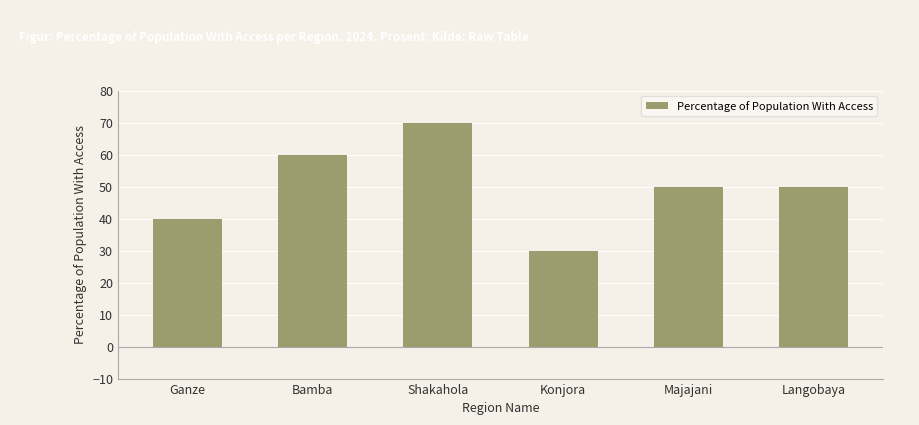

Between Ganze and Konjora, which is larger?

Ganze